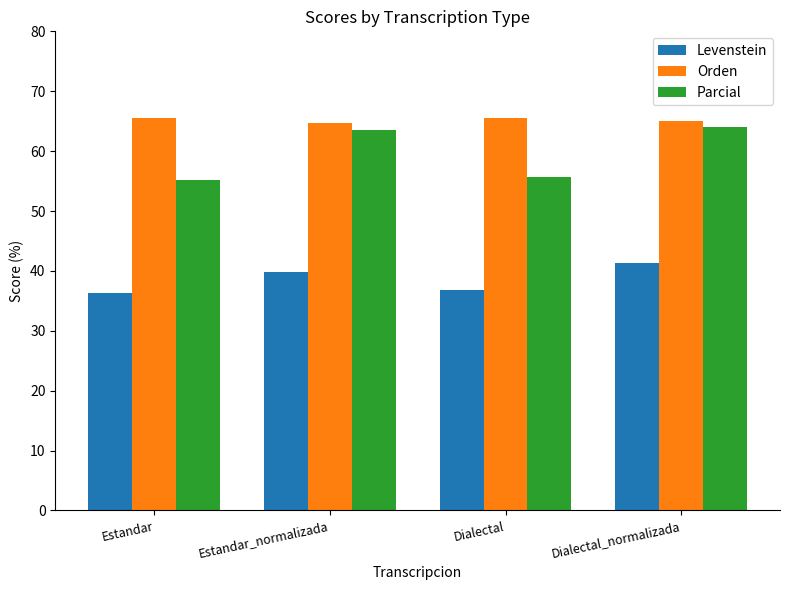

What is the difference between the highest and lowest values at Dialectal_normalizada?

23.6